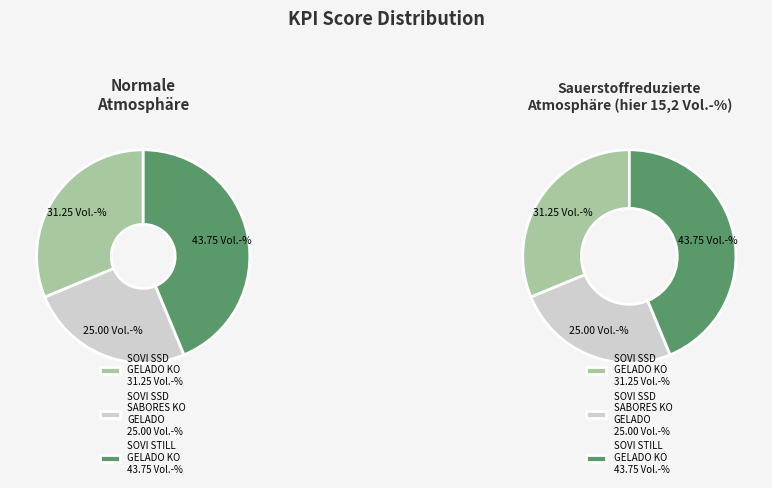

What portion of the pie excludes SOVI STILL GELADO KO?

56.2%